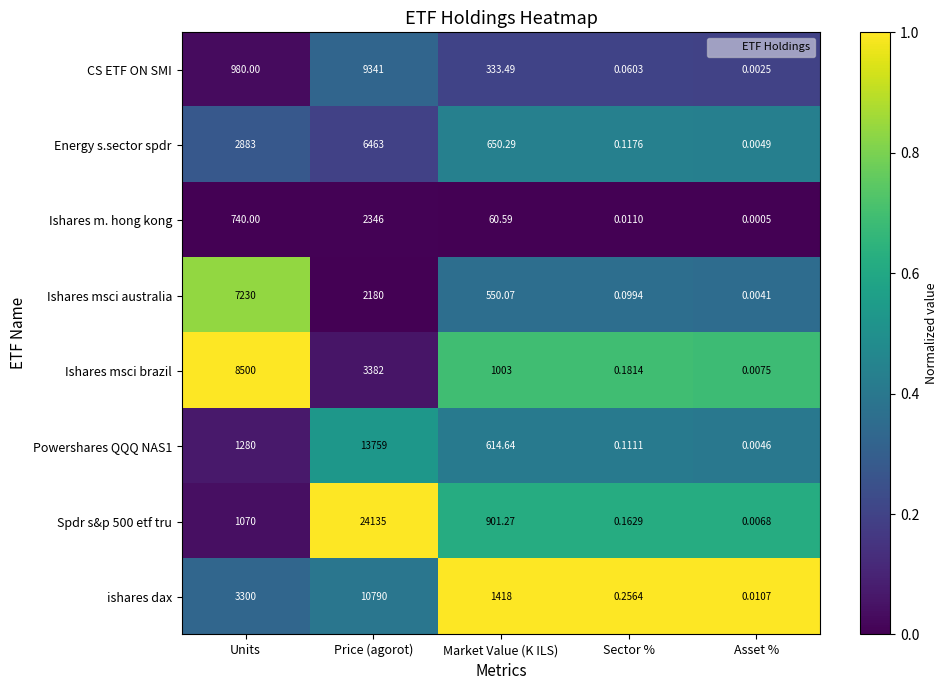

Which series has the widest spread of values?

Spdr s&p 500 etf tru